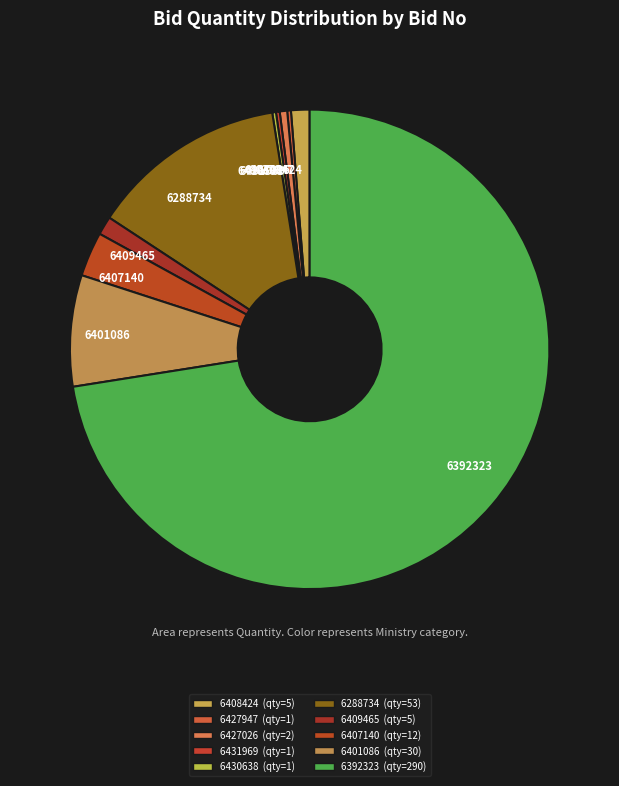

Is it true that 6409465 is 11% of the pie?

False